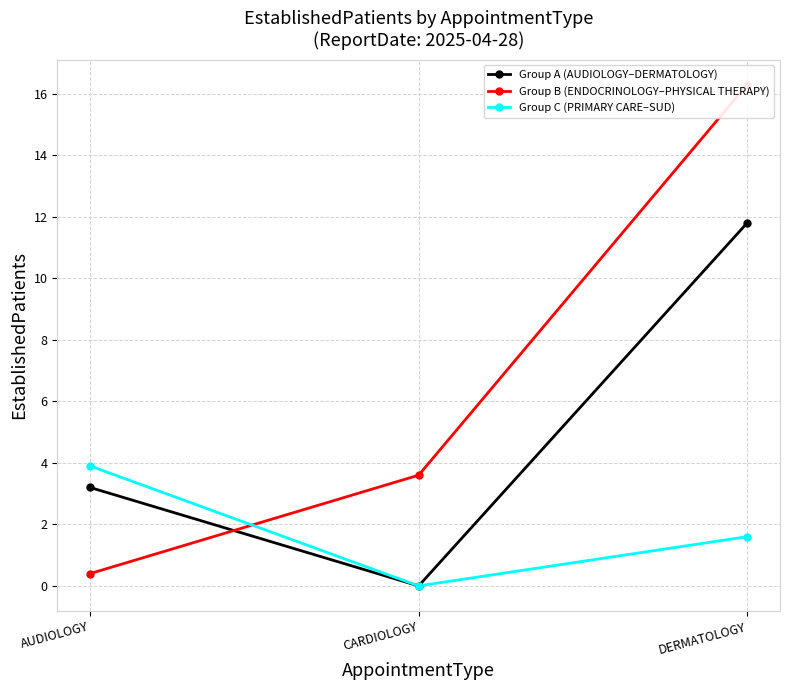

What position from the left is DERMATOLOGY?

3